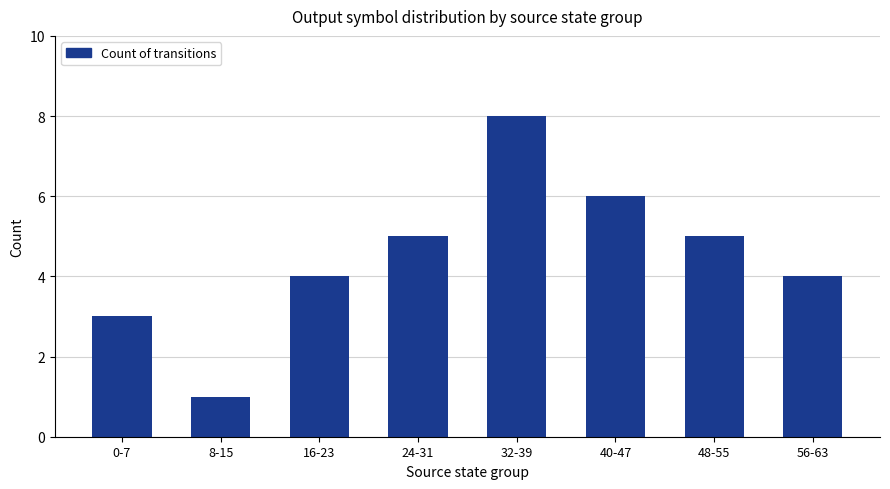

Is it true that the value at 32-39 is 8?

True